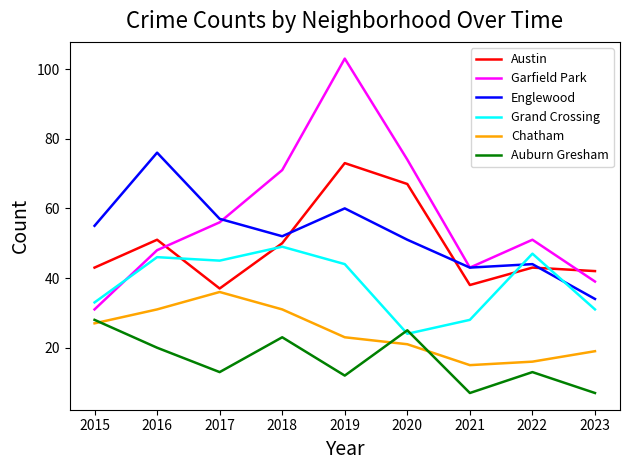

Rank the series at 2017 from lowest to highest value.

Auburn Gresham, Chatham, Austin, Grand Crossing, Garfield Park, Englewood